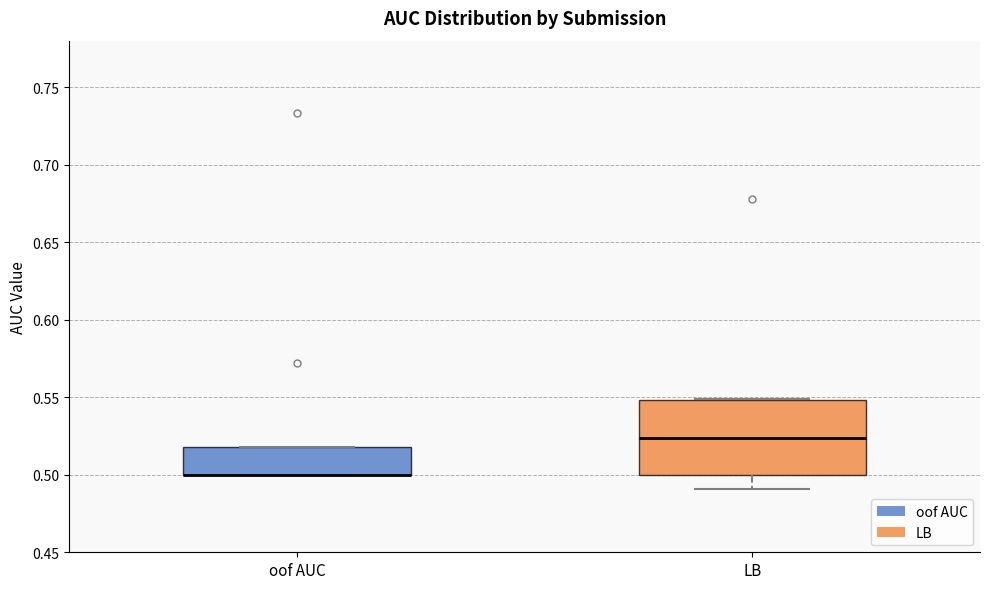

Comparing the boxes themselves (not the whiskers), which one is the tallest?

LB